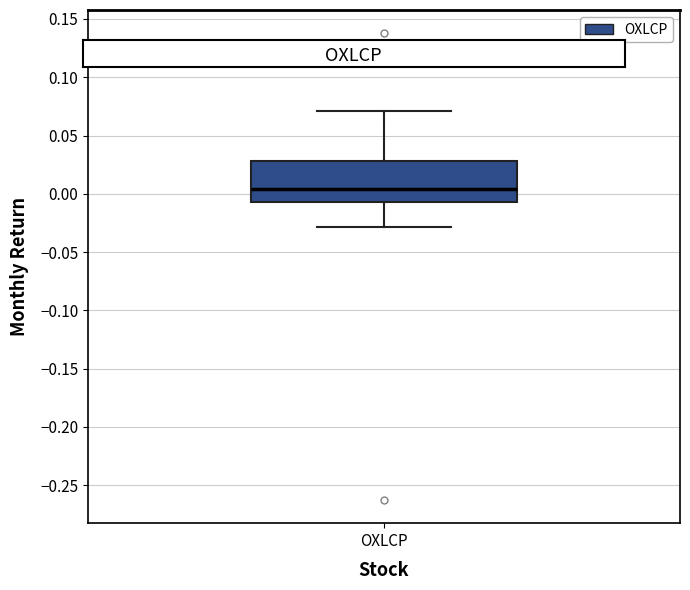

Read this box plot against the y-axis: the position of the median line, the range covered by the box, and the ends of both whiskers. The values are not printed on the chart, so give them approximately, as read against the axis.

median 0.005, box -0.005 to 0.030, whiskers -0.030 to 0.070